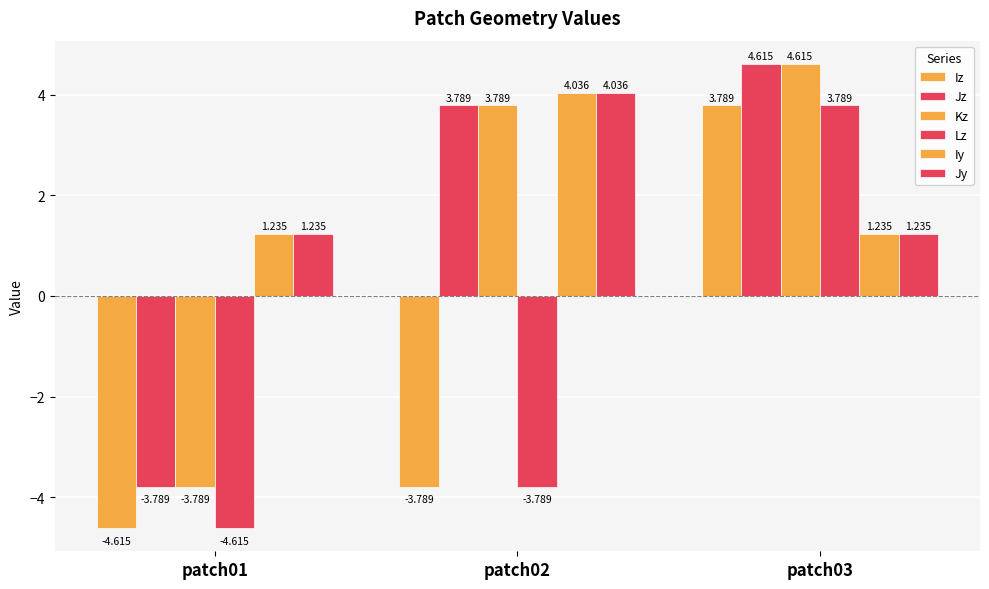

Count the number of data series in this chart.

6